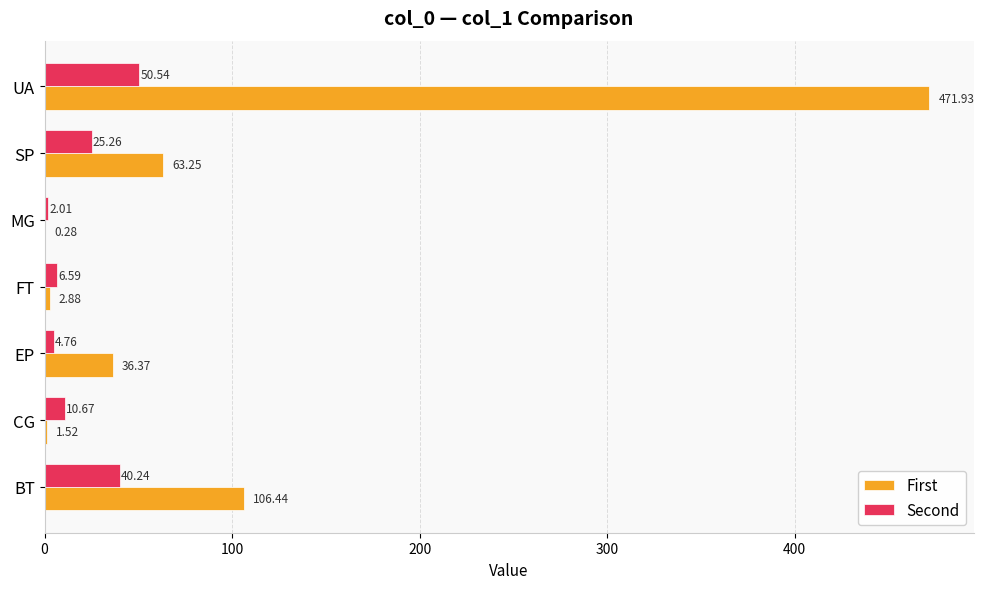

Between FT and SP, which series saw the biggest shift?

First